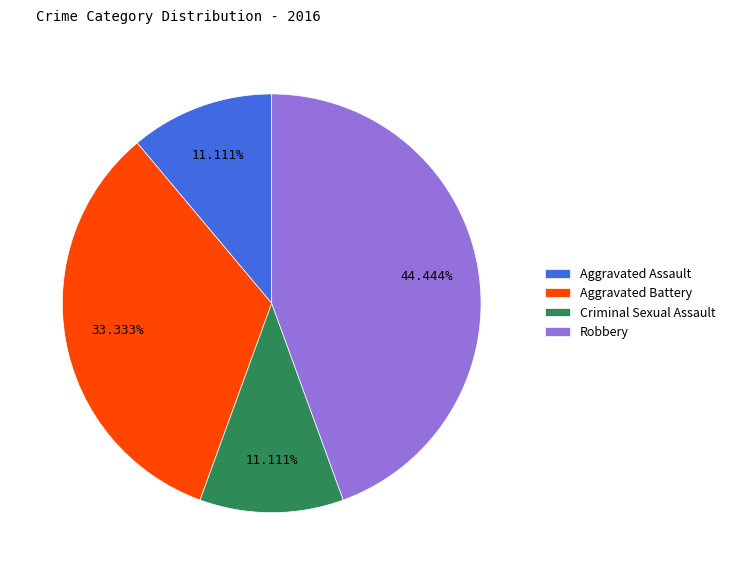

Is it true that Aggravated Assault is 6% of the pie?

False